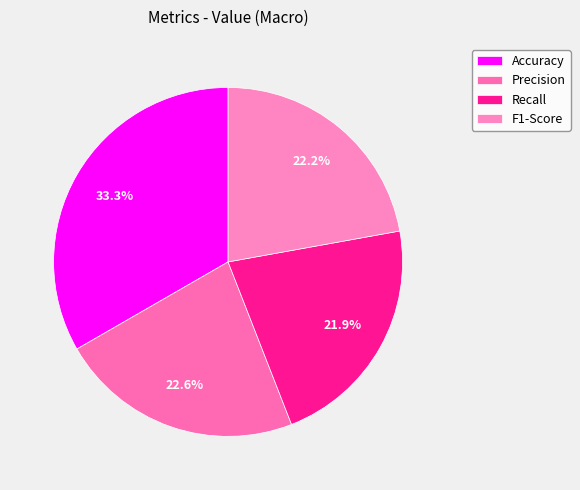

Does any single category account for the majority?

No